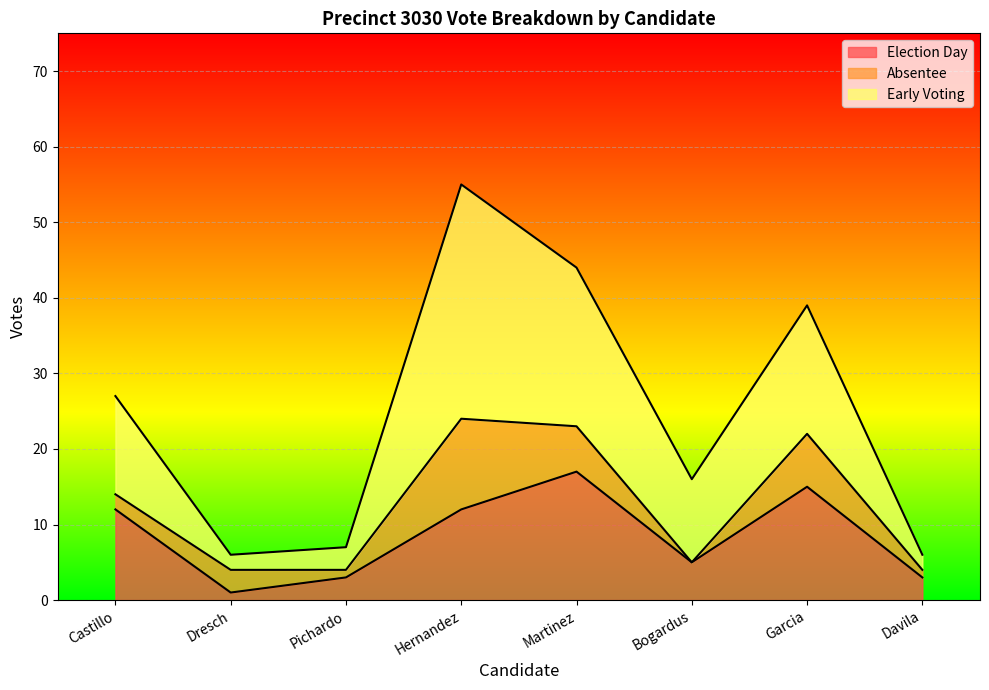

What are all the series names shown in the legend?

Election Day, Absentee, Early Voting